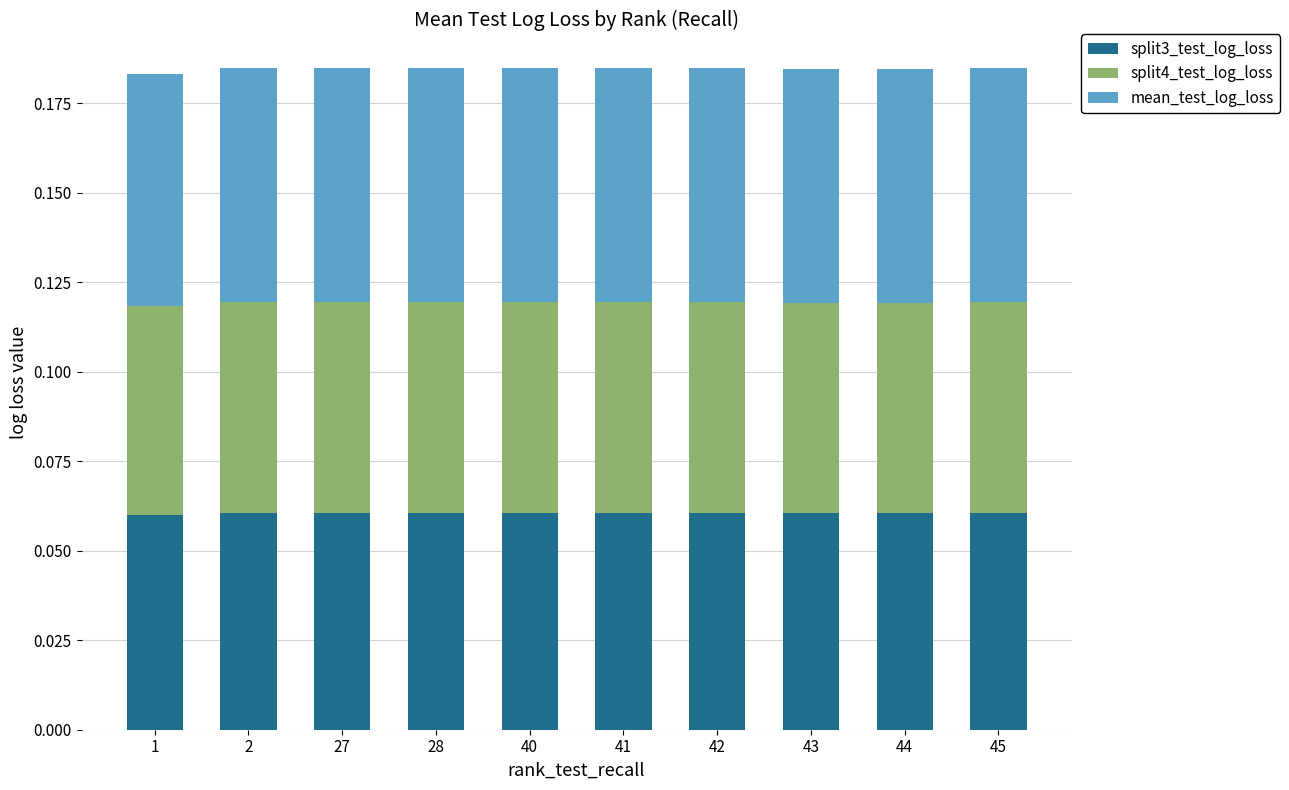

What are all the series names shown in the legend?

split3_test_log_loss, split4_test_log_loss, mean_test_log_loss